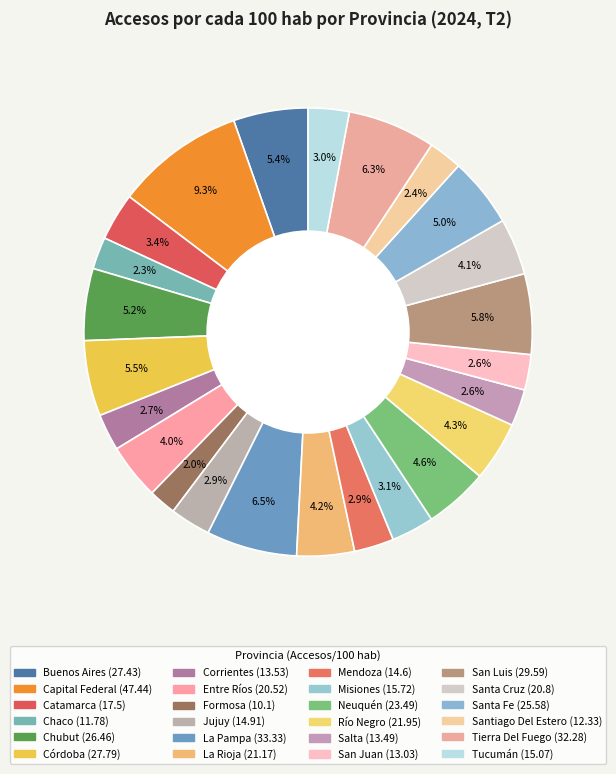

Count the number of slices in the pie.

24